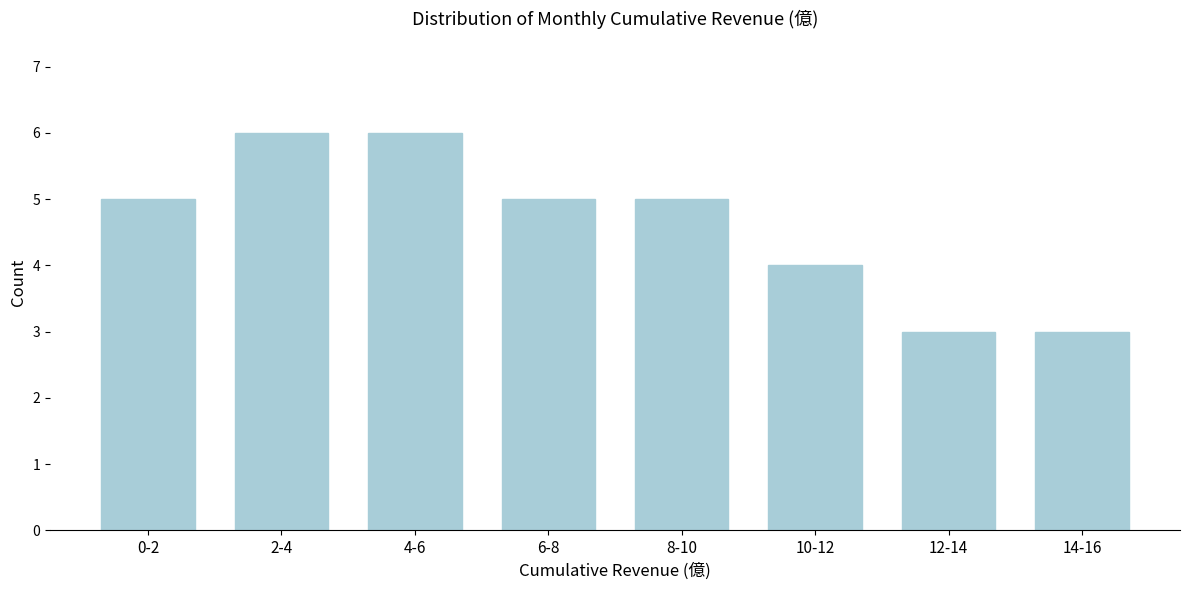

Reading left to right, transcribe all the data shown in this chart.

0-2=5	2-4=6	4-6=6	6-8=5	8-10=5	10-12=4	12-14=3	14-16=3